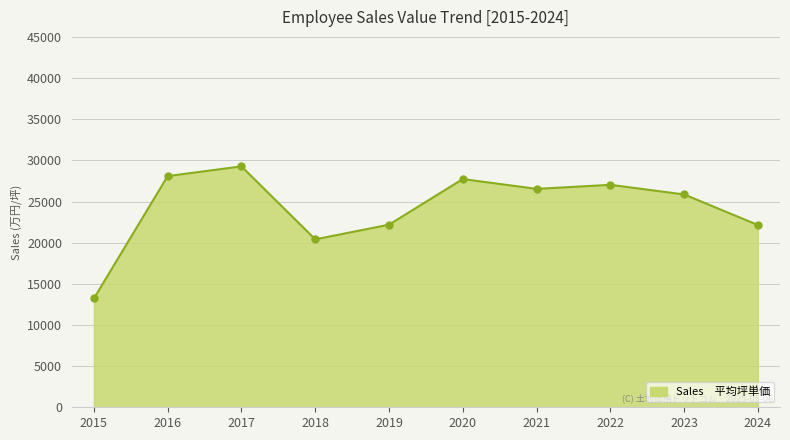

What is the change in value from 2020 to 2021?

-1193.5